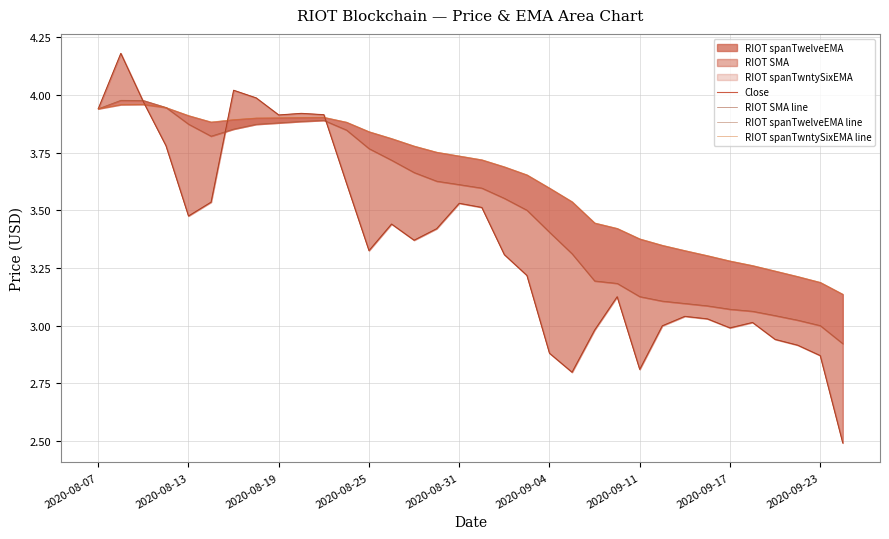

True or false: RIOT spanTwelveEMA line and RIOT SMA line intersect in this chart.

True